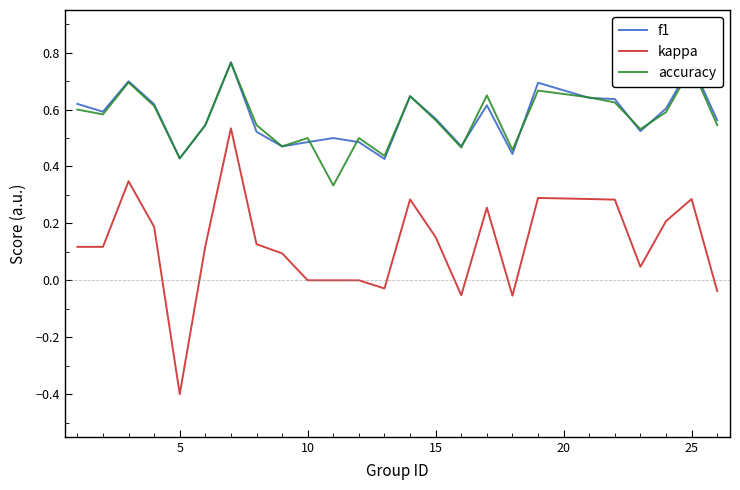

True or false: f1 and kappa cross at least once.

False